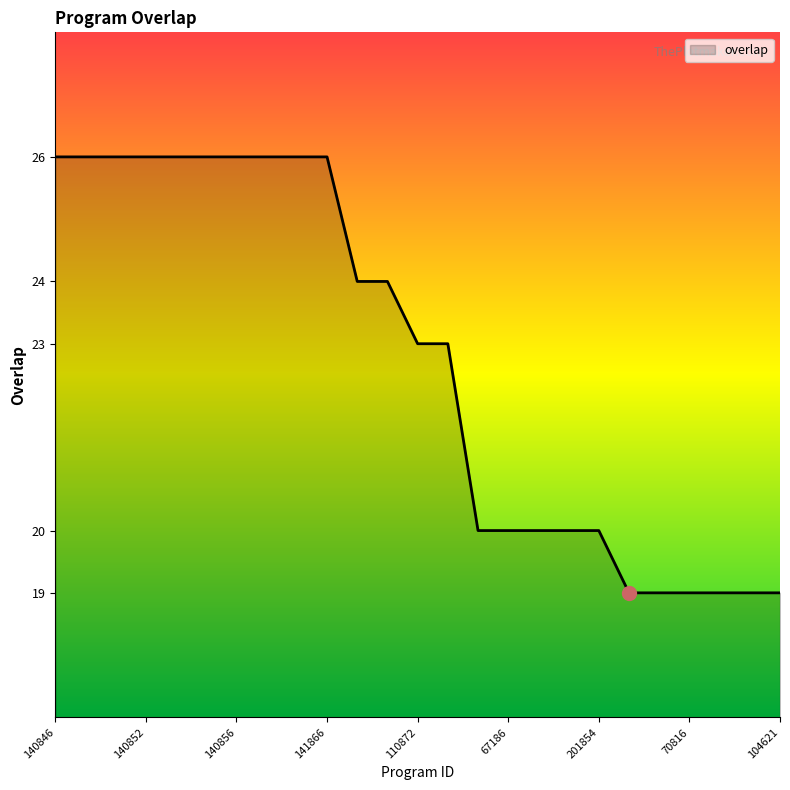

What is the minimum value shown in the chart?

19